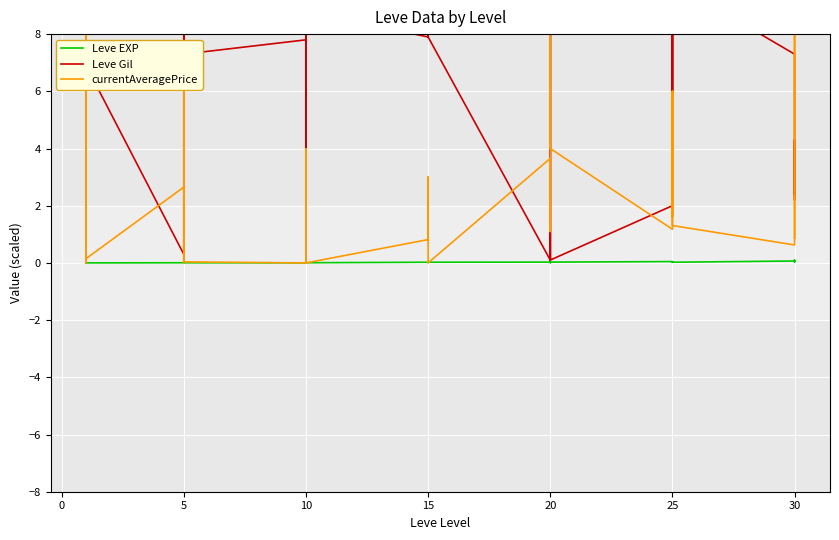

What is the value of the Leve Gil point at the 29th from the left?

9.6